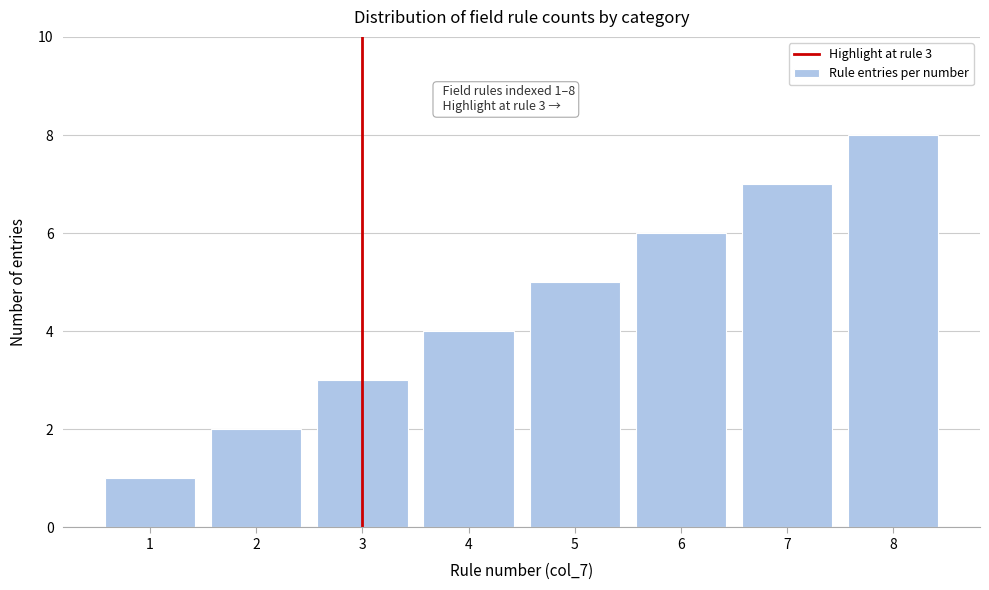

Rank the categories by value from lowest to highest.

1, 2, 3, 4, 5, 6, 7, 8